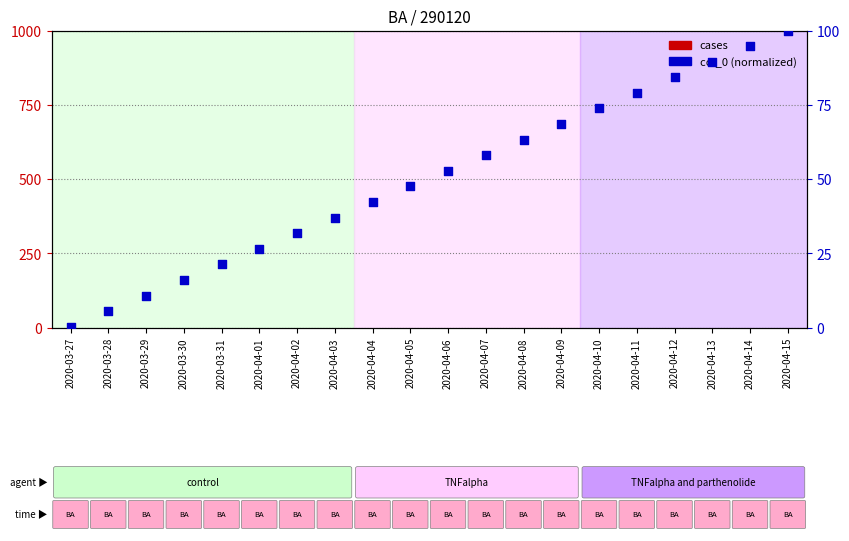

Which series has the largest Y range (max minus min)?

col_0 (normalized)